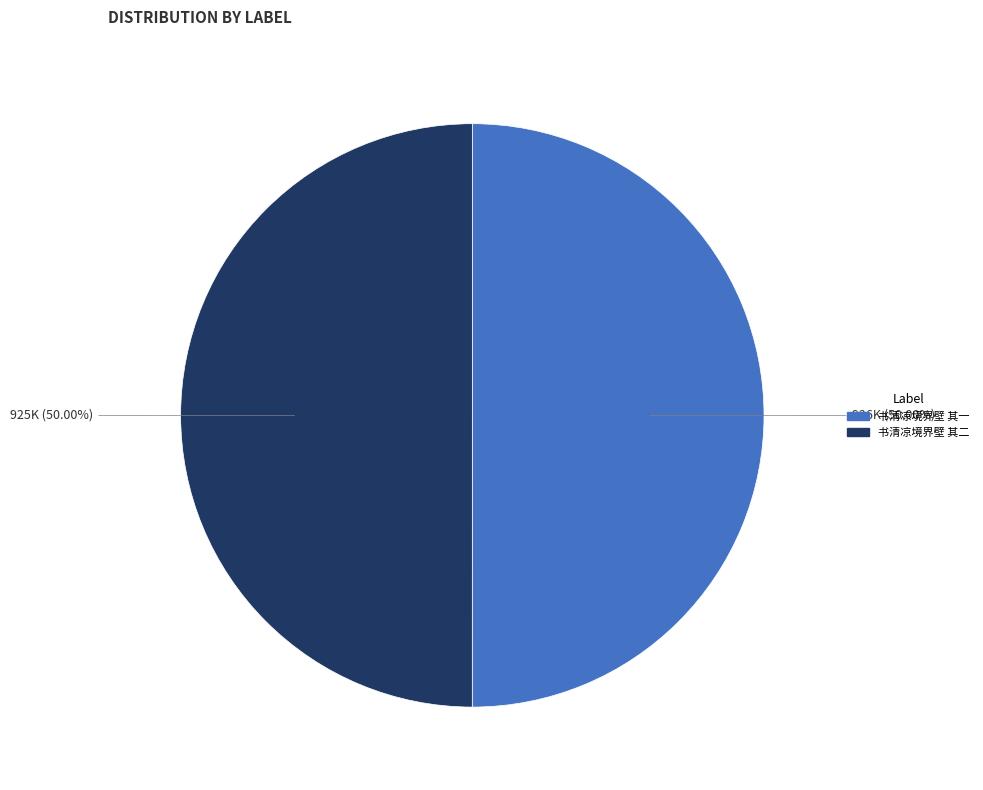

Do 书清凉境界壁 其一 and 书清凉境界壁 其二 together represent more than half of the pie?

Yes